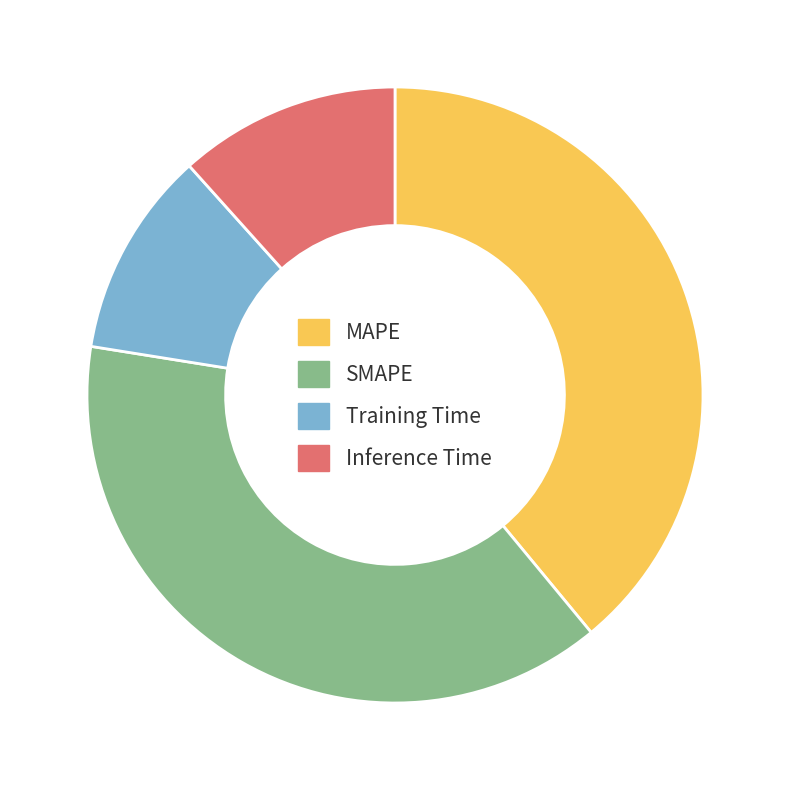

What is the ratio of the value at Training Time to the value at MAPE?

0.3